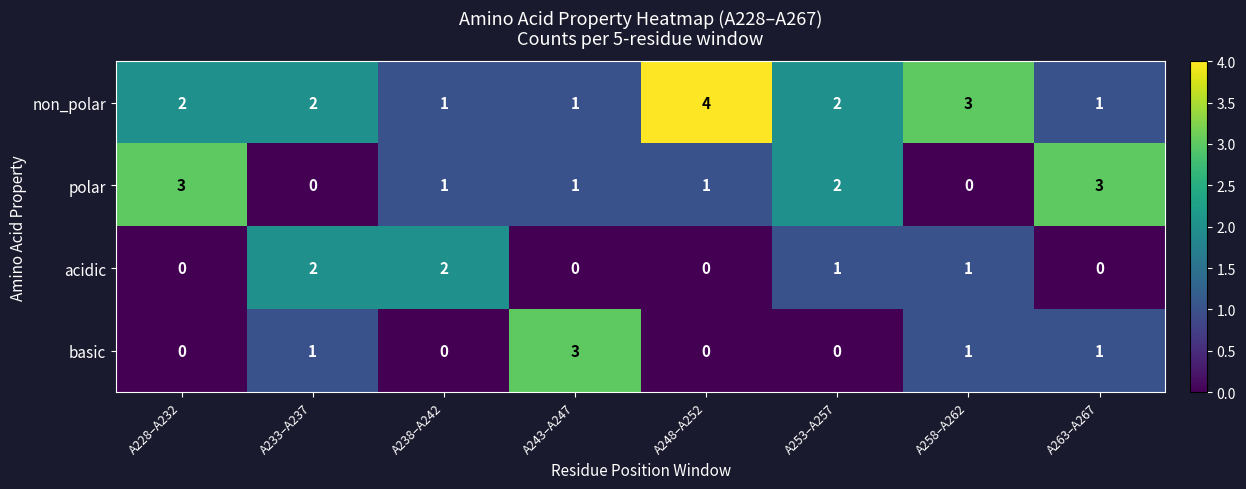

Between A228–A232 and A243–A247, which series saw the biggest shift?

basic